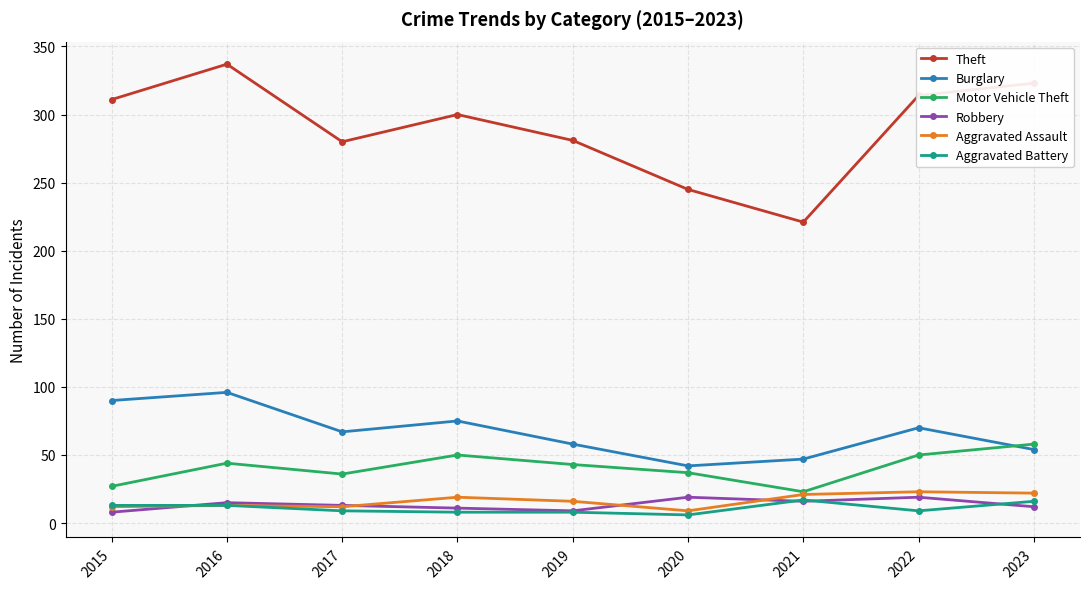

True or false: Aggravated Battery has a value of 6 at 2020.

True